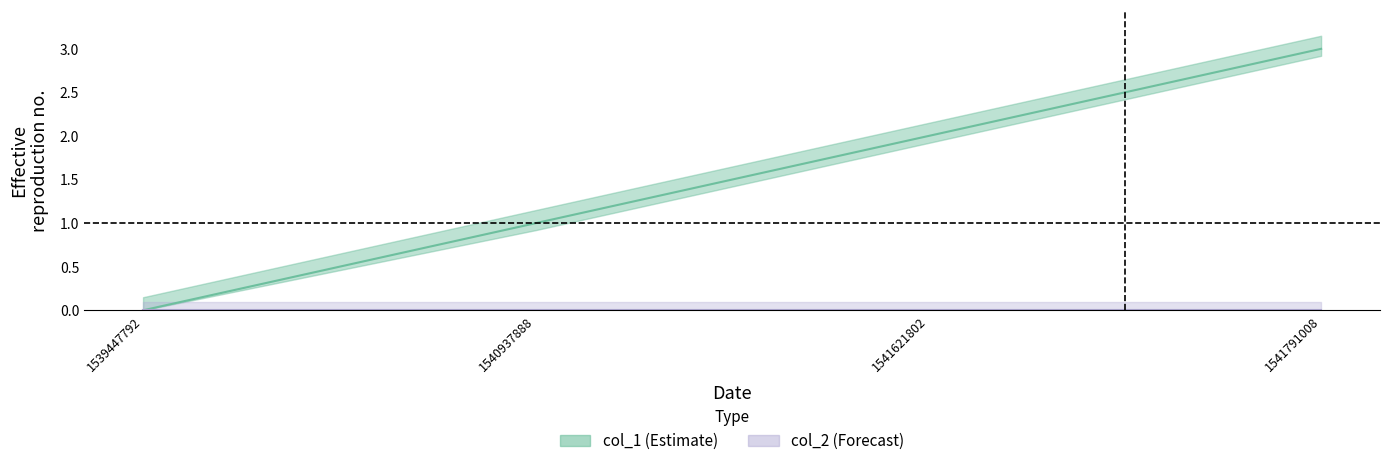

Which category has the highest value across all series?

1541791008